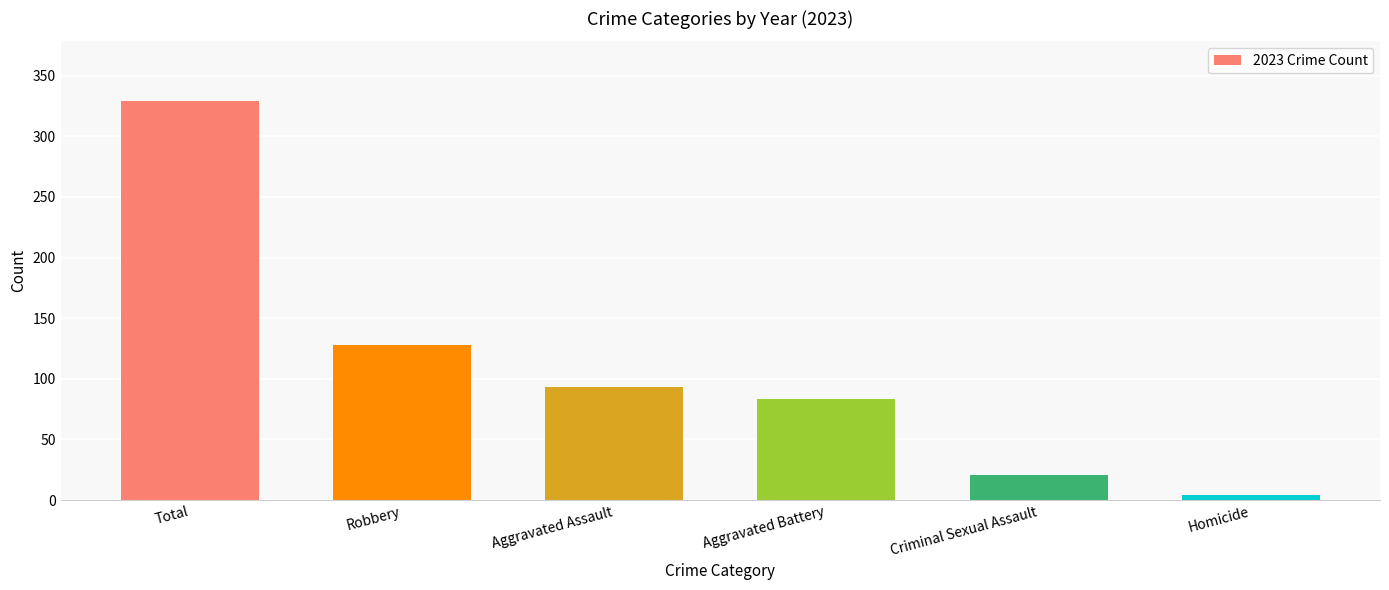

List the labels in order of value, smallest first.

Homicide, Criminal Sexual Assault, Aggravated Battery, Aggravated Assault, Robbery, Total